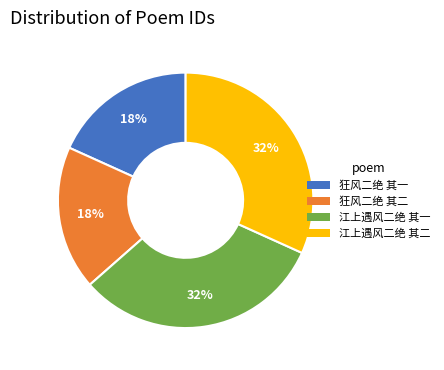

Which has a higher value, 狂风二绝 其二 or 江上遇风二绝 其一?

江上遇风二绝 其一